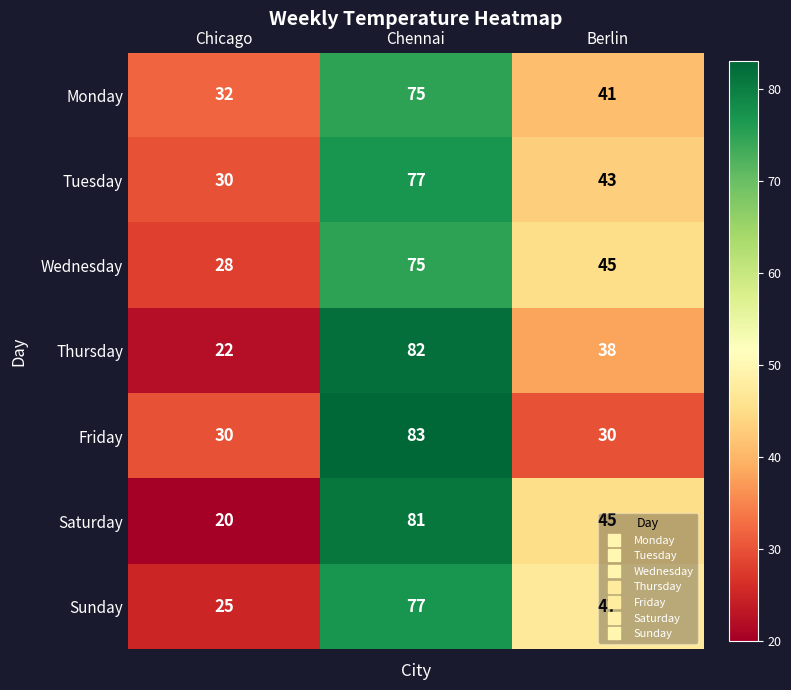

At which category is the sum across all series the highest?

Chennai